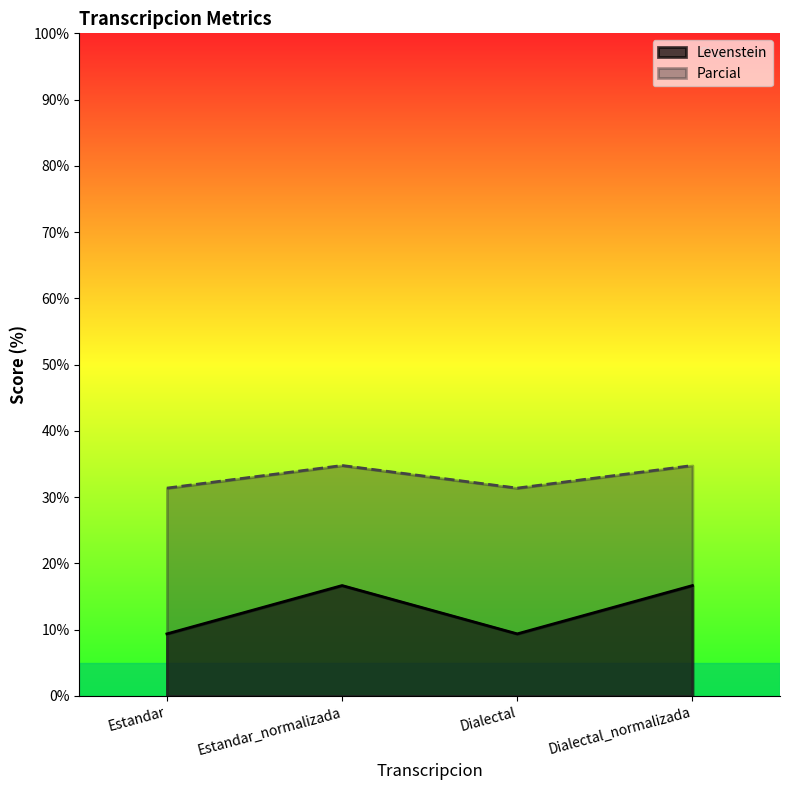

What are all the series names shown in the legend?

Levenstein, Parcial